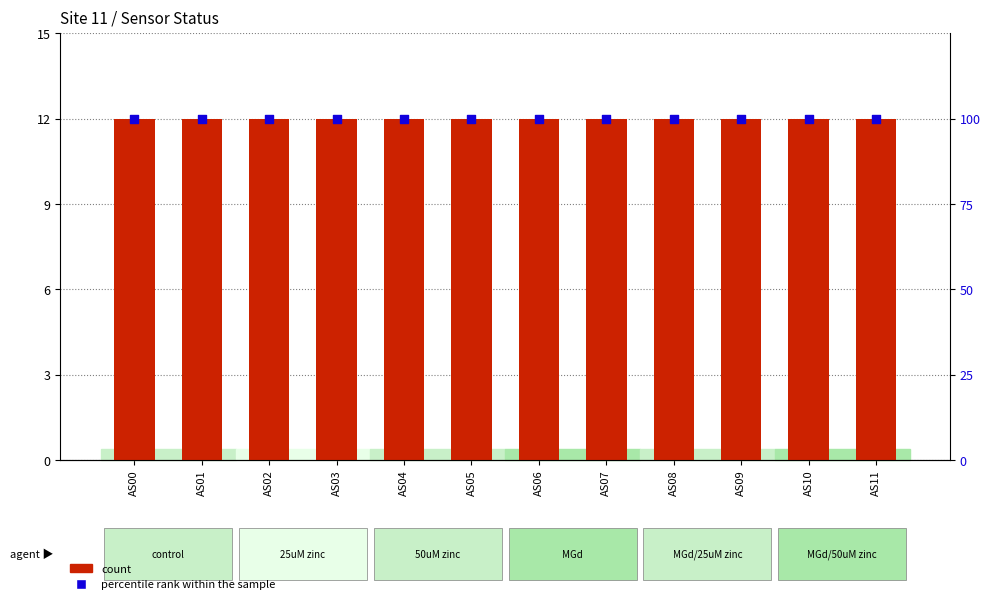

At which category is the sum across all series the highest?

AS00